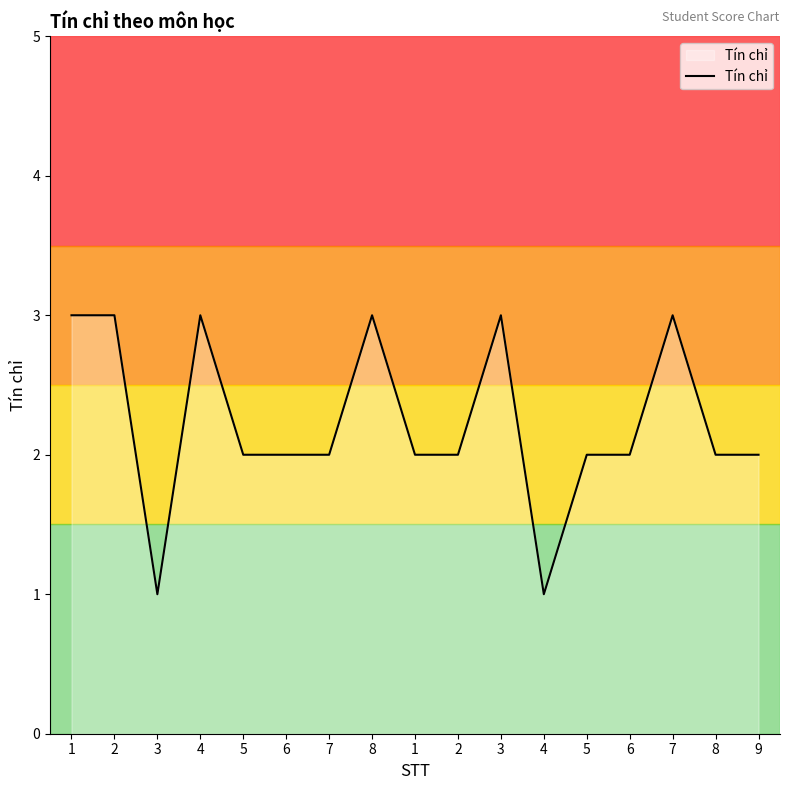

True or false: there are more than 1 points higher than both neighbors.

True